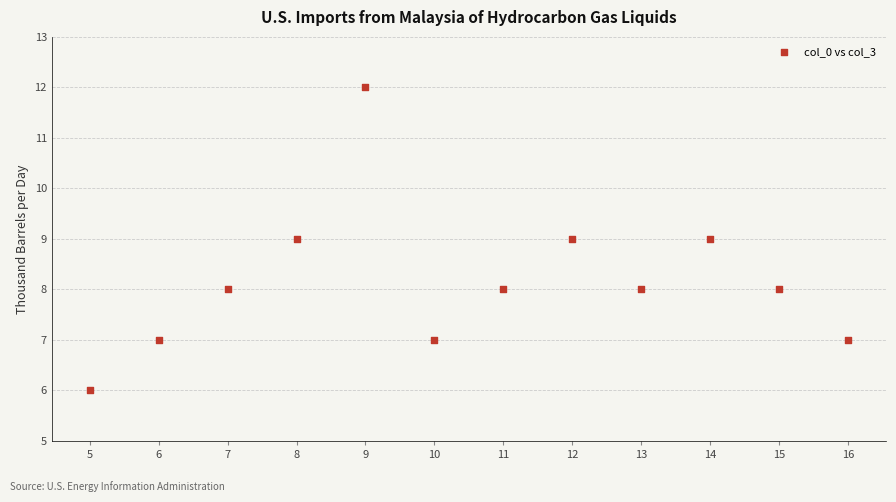

What is the average X value?

10